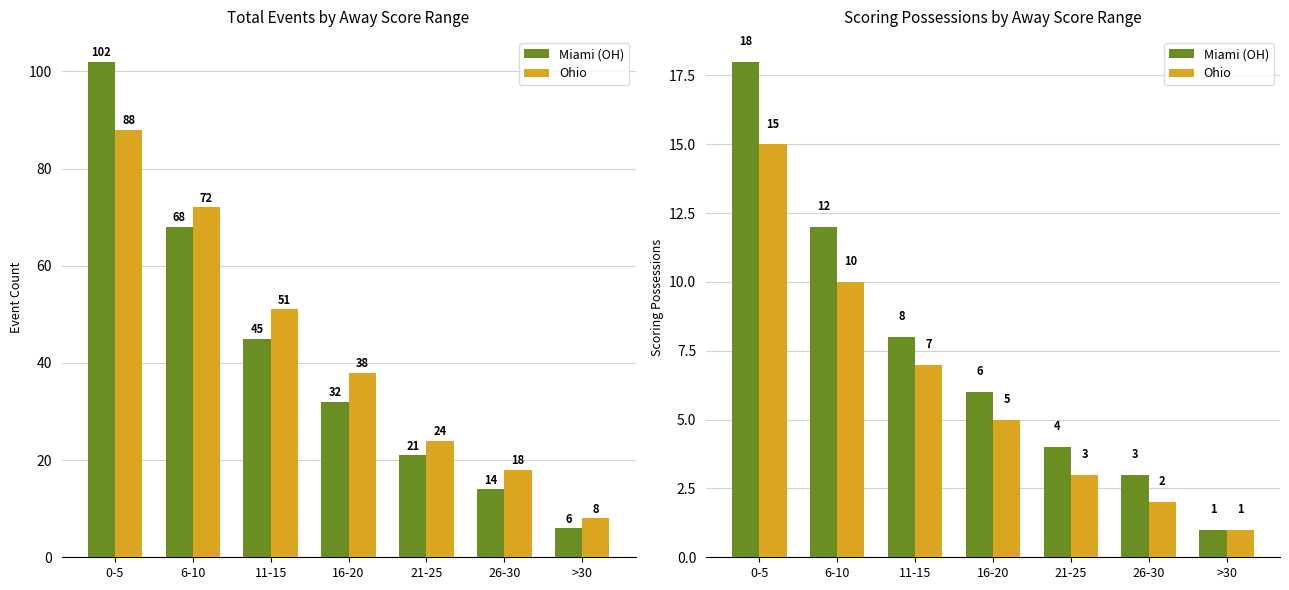

How many values in the Miami (OH) series are below 6?

3